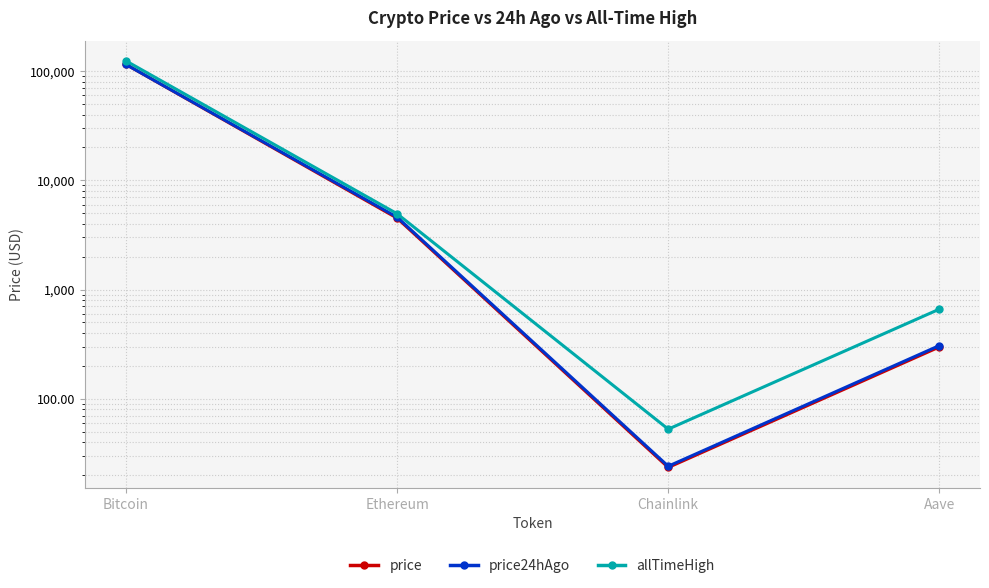

What is the sum of all price values?

120007.3